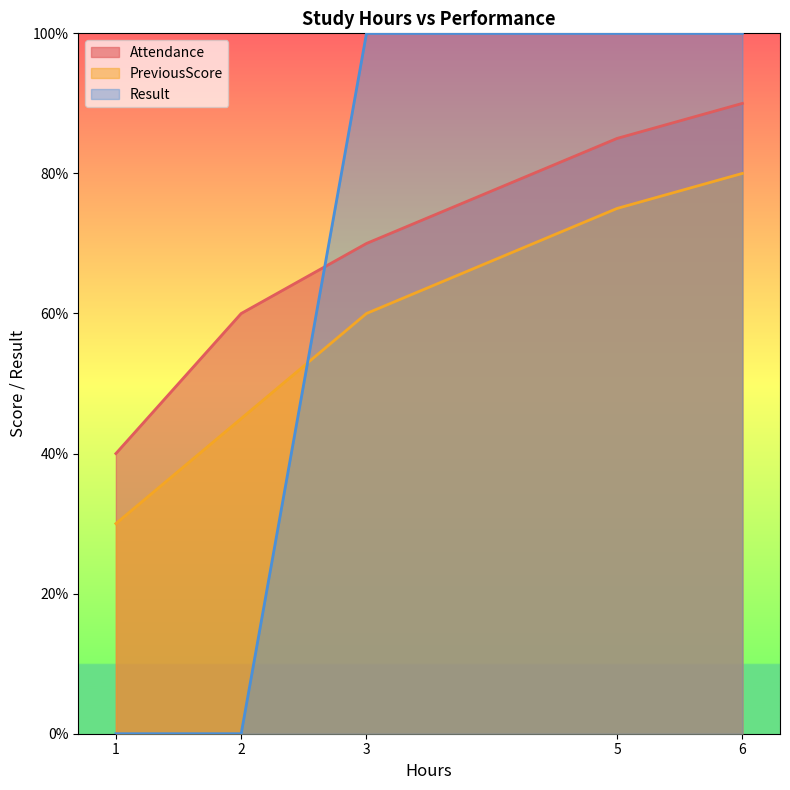

How many data points in PreviousScore are above 60?

2